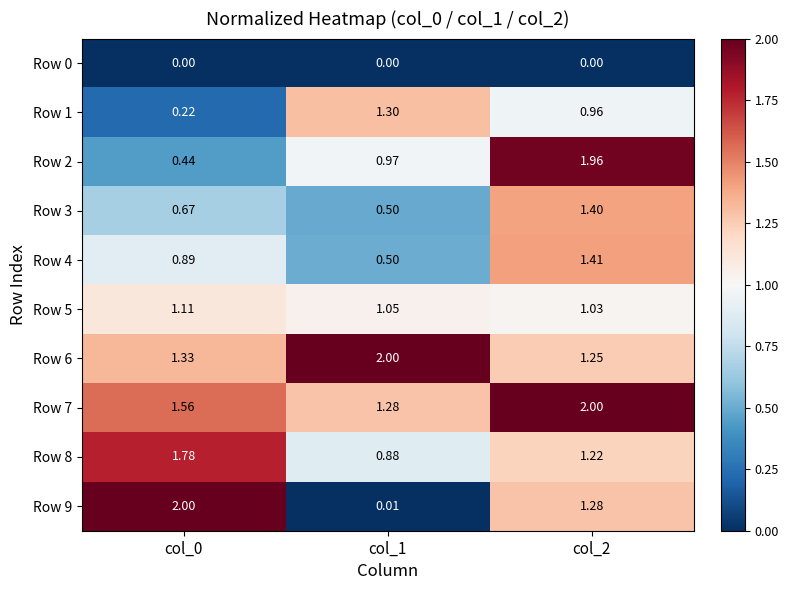

What is the greatest value displayed?

2.0